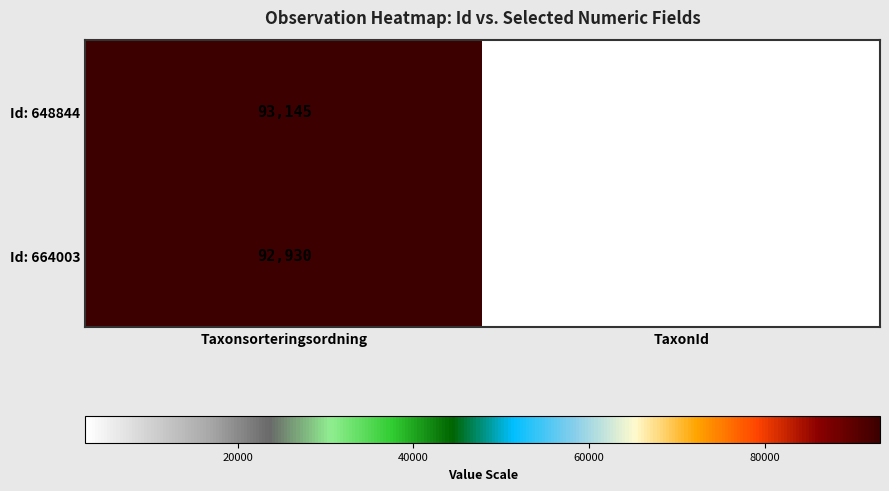

Reading right to left, list all the values displayed in this chart.

Id: 648844: 2666	93145
Id: 664003: 2755	92930